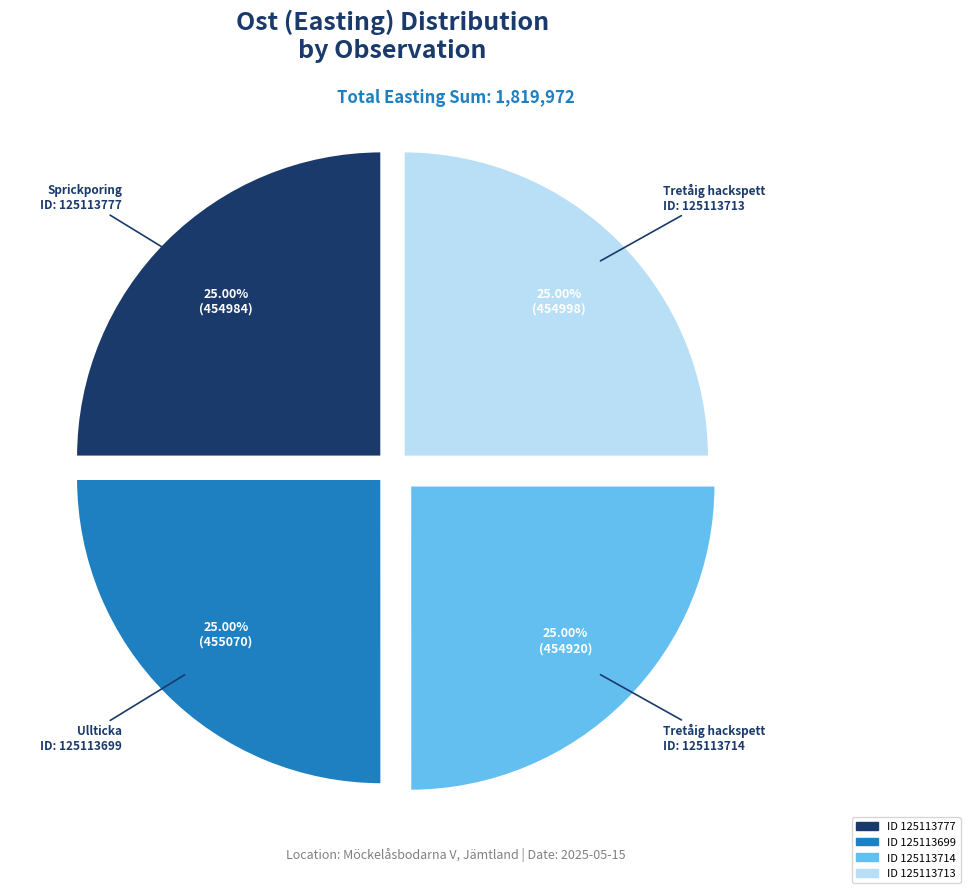

Does any single category account for the majority?

No